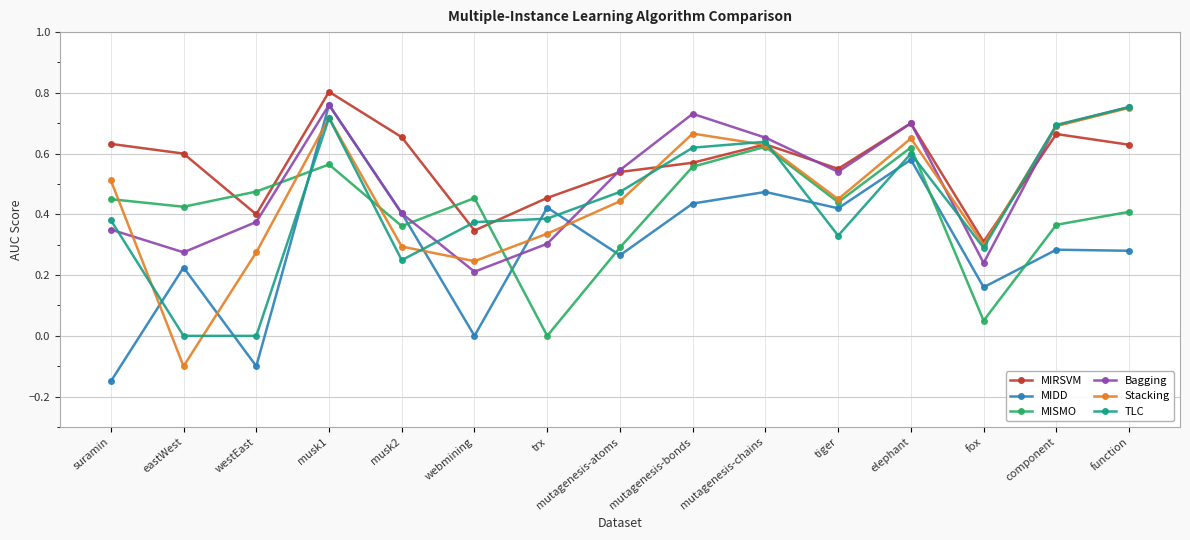

At which label is Stacking closest to 0?

eastWest